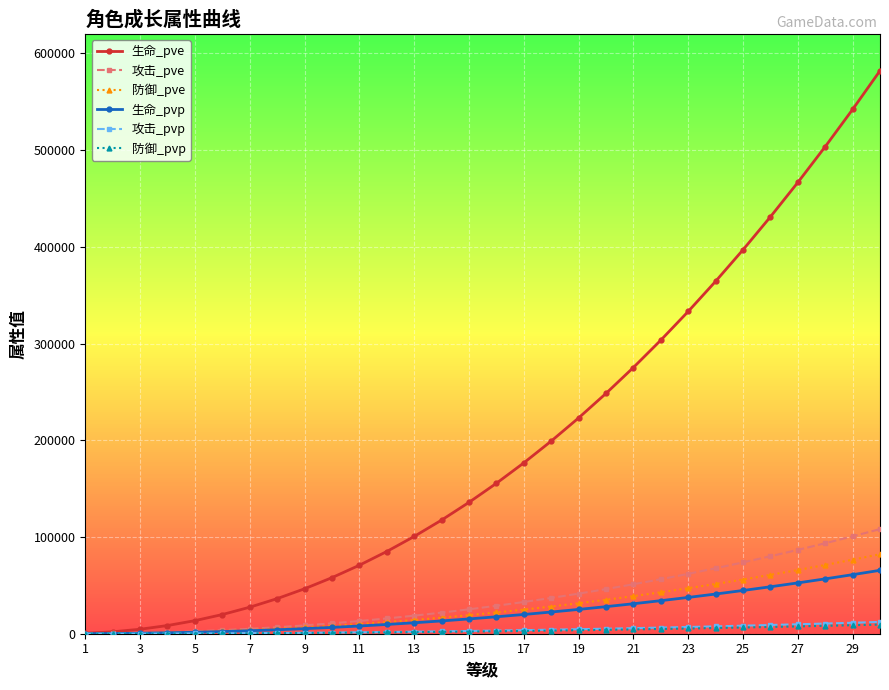

Which series has the largest total across all categories?

生命_pve